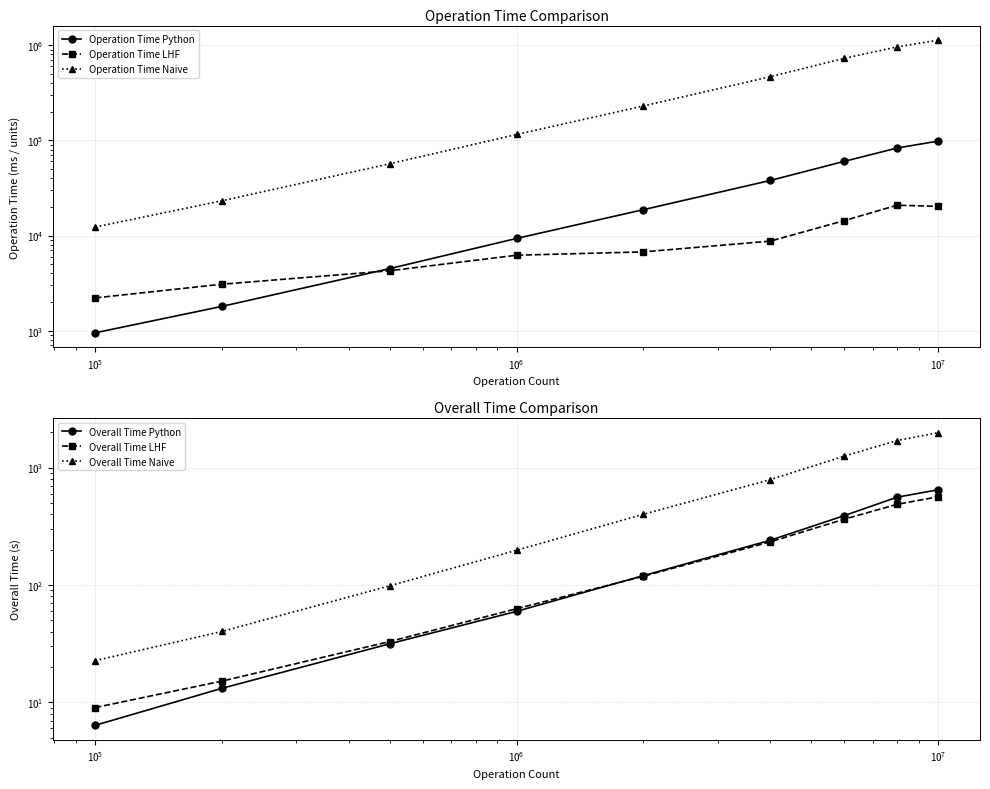

List the series in order of their peak value, lowest first.

Overall Time LHF, Overall Time Python, Overall Time Naive, Operation Time LHF, Operation Time Python, Operation Time Naive